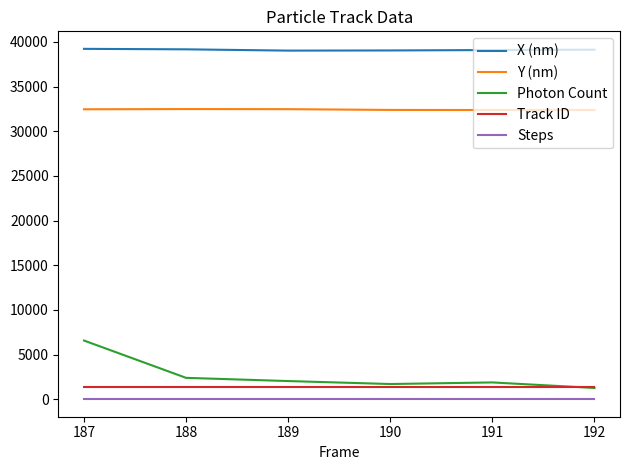

True or false: X (nm) and Photon Count intersect in this chart.

False